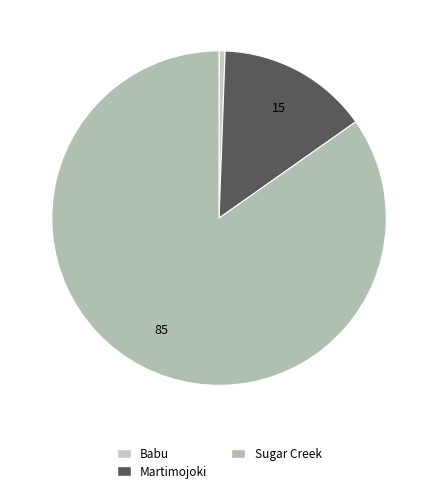

To the nearest percent, what is the combined percentage of Babu and Sugar Creek?

85%